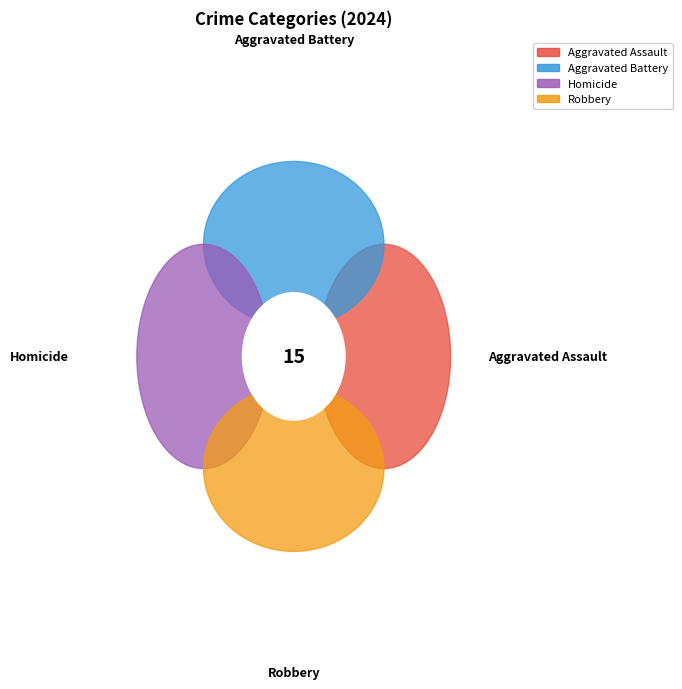

Combined, what portion of the pie is Homicide and Robbery?

60.0%